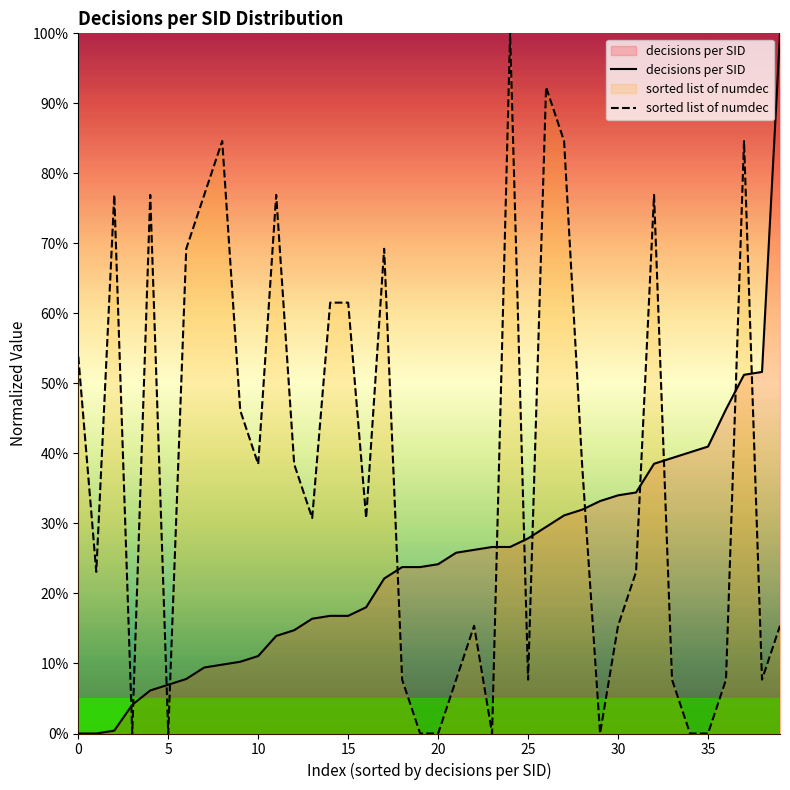

In sorted list of numdec, how many points are lower than both neighbors (excluding endpoints)?

10